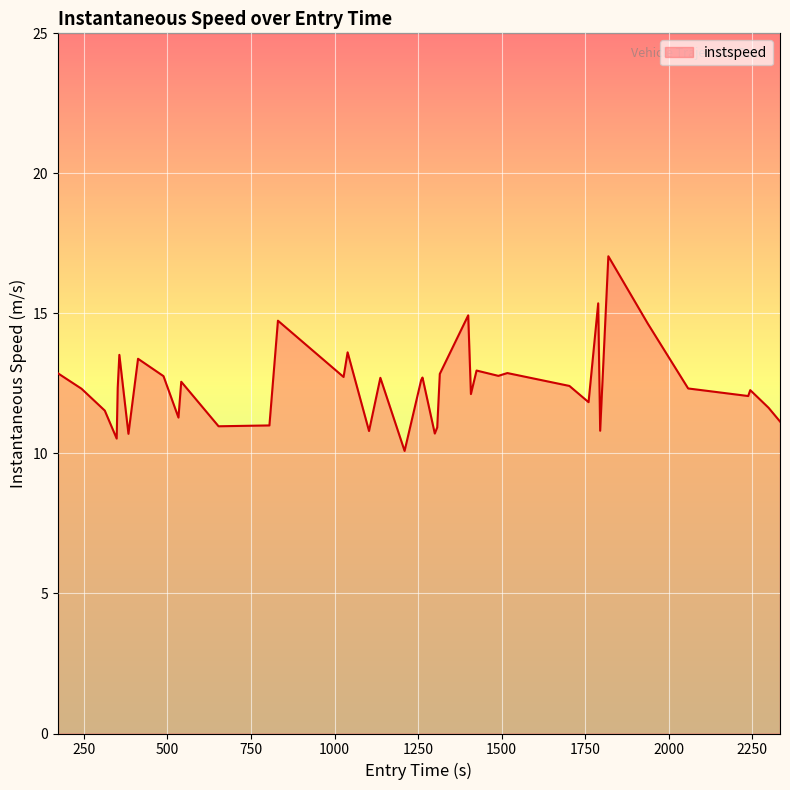

What is the maximum value shown in the chart?

17.0